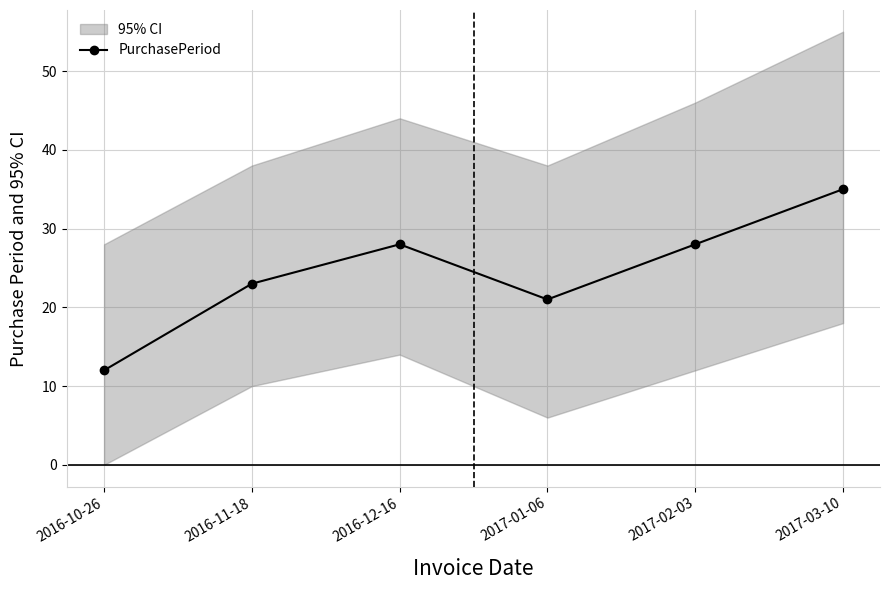

What position from the right is 2016-10-26?

6